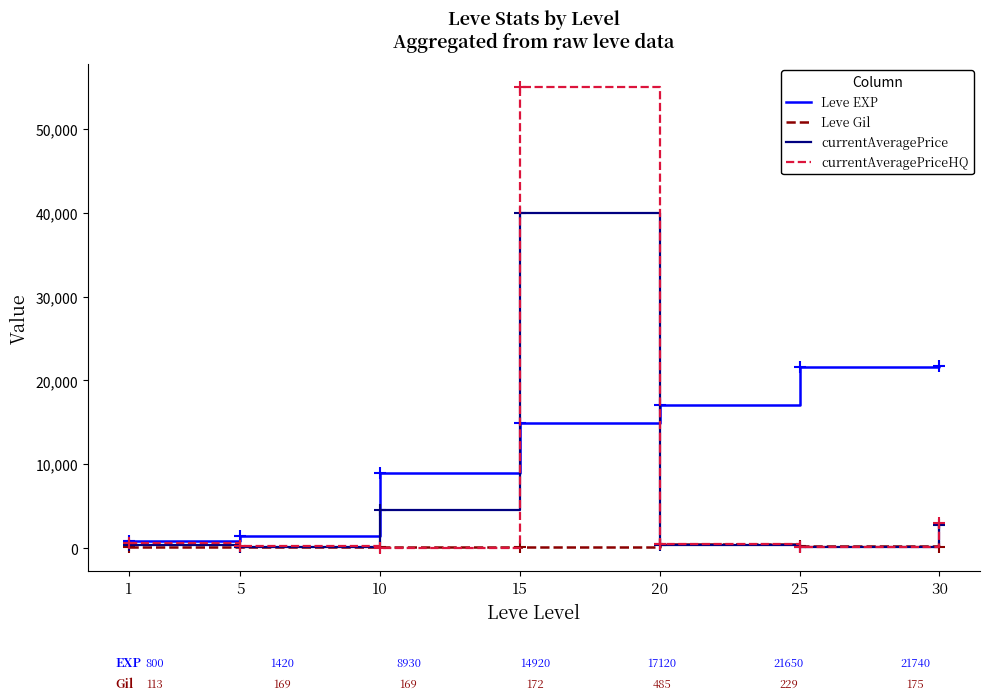

True or false: Leve Gil has a value of 169.0 at 5.

True